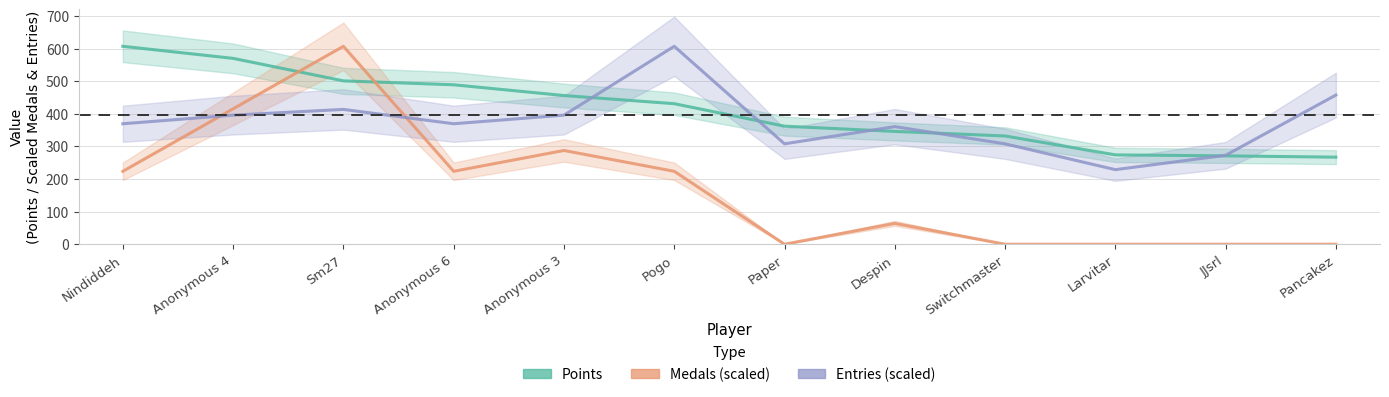

Where does the Points series first go above 431?

Nindiddeh